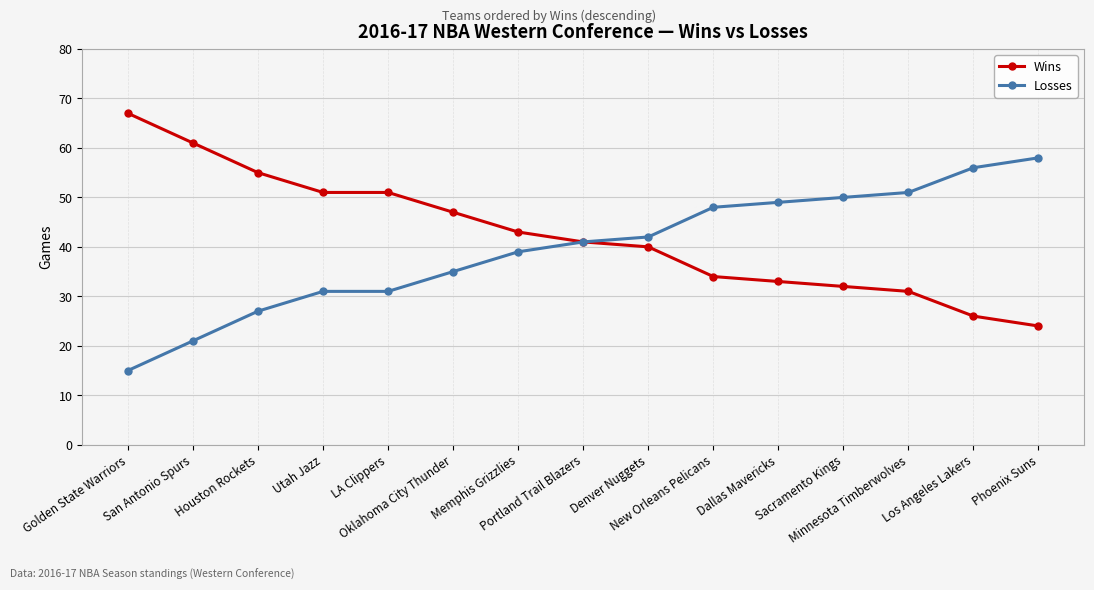

True or false: Losses has a value of 58 at Phoenix Suns.

True